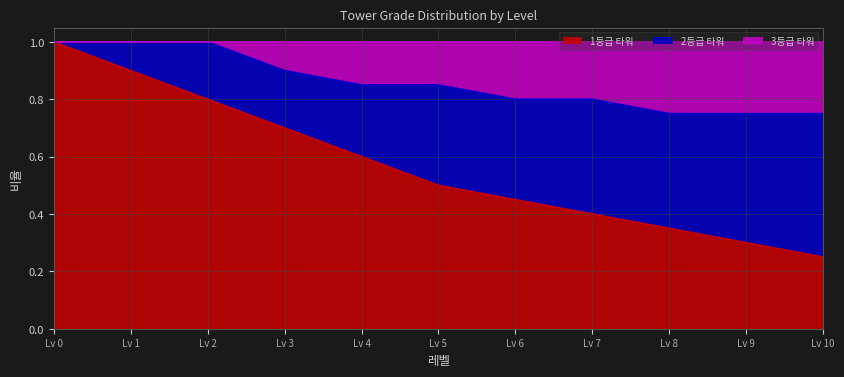

At which label does 1등급 타워 reach its peak?

Lv 0